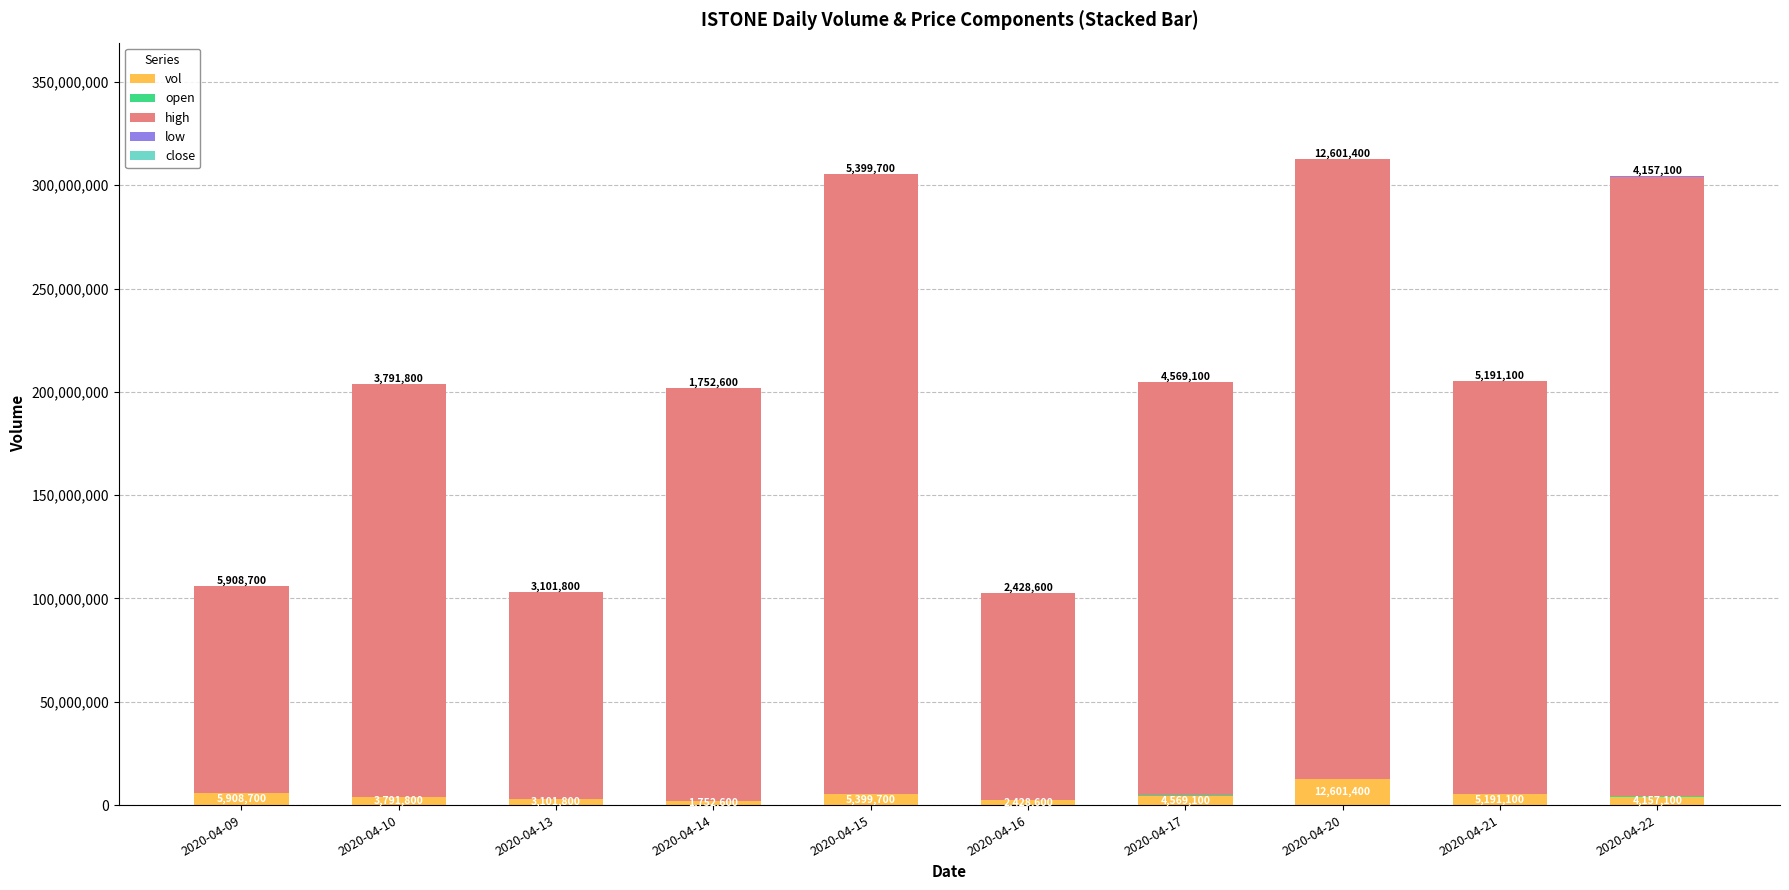

List the series in order of their peak value, lowest first.

close, low, open, vol, high